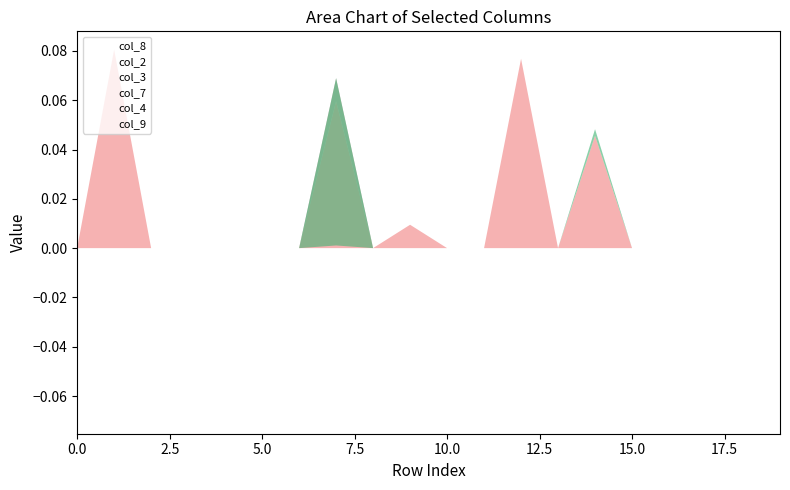

Does the chart have visible grid lines?

No